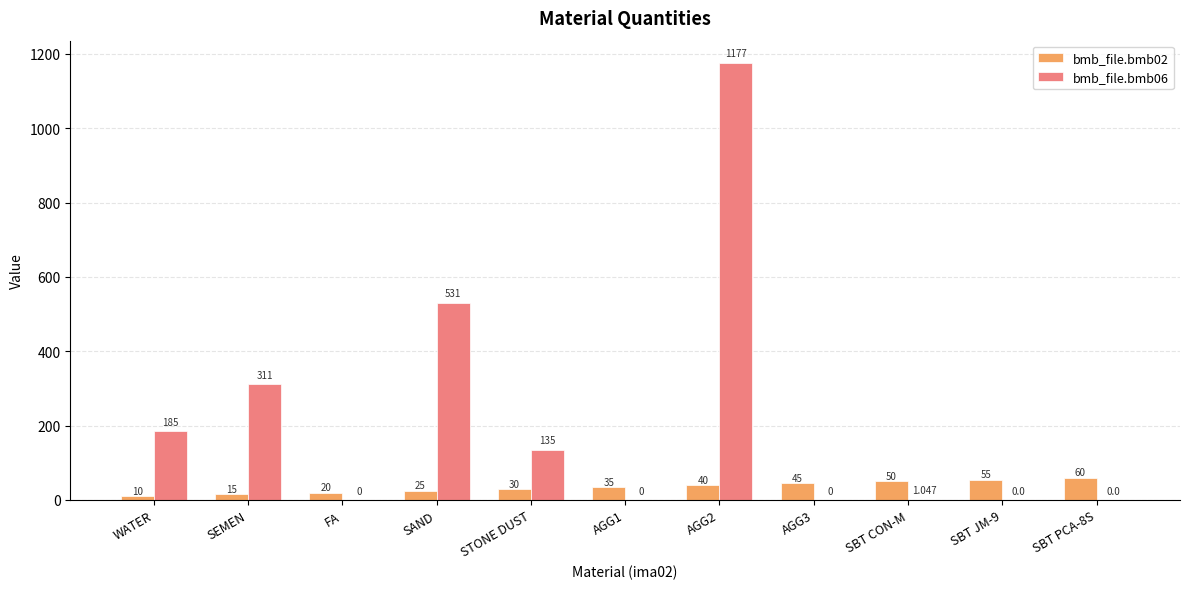

At which label is bmb_file.bmb02 closest to 35?

AGG1